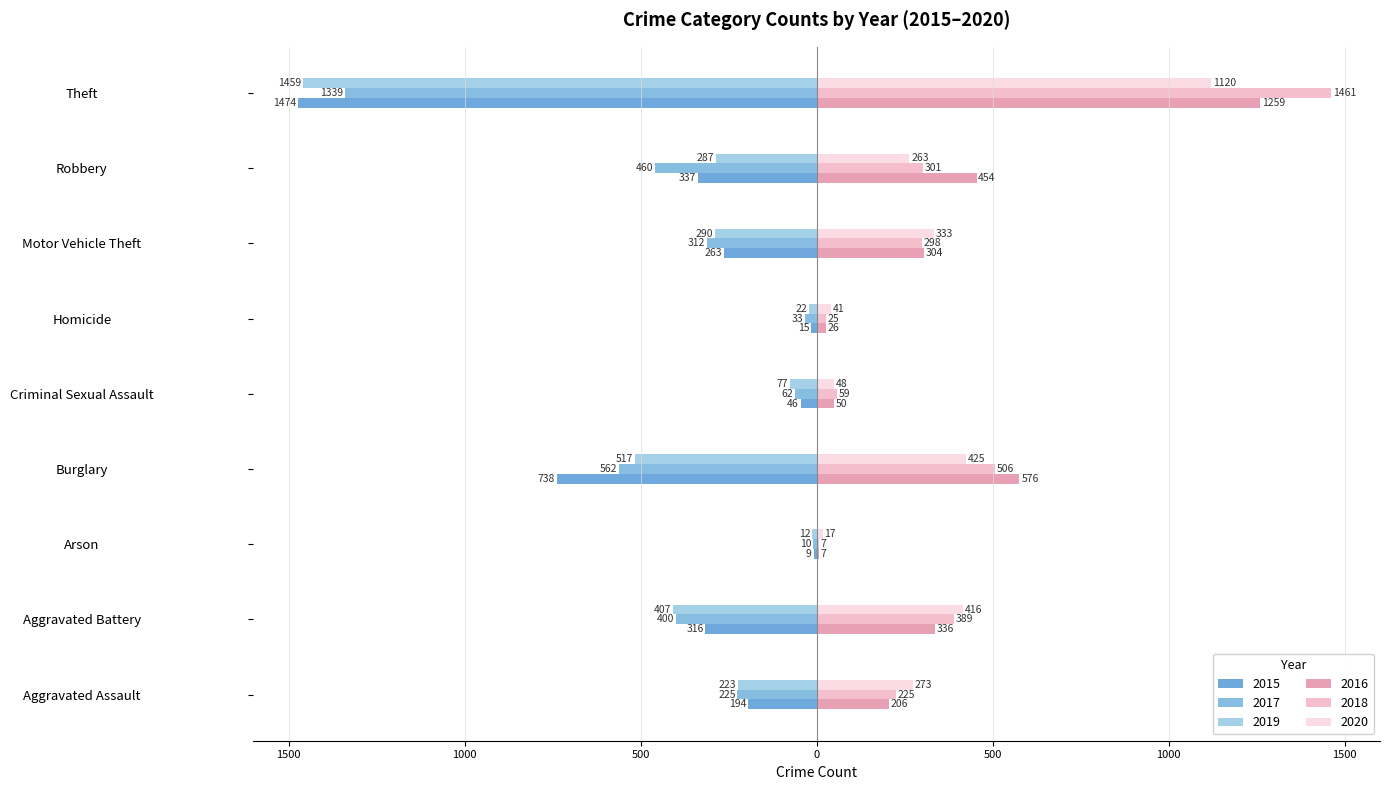

Read the 2017 value at Burglary, to the nearest 50.

-550